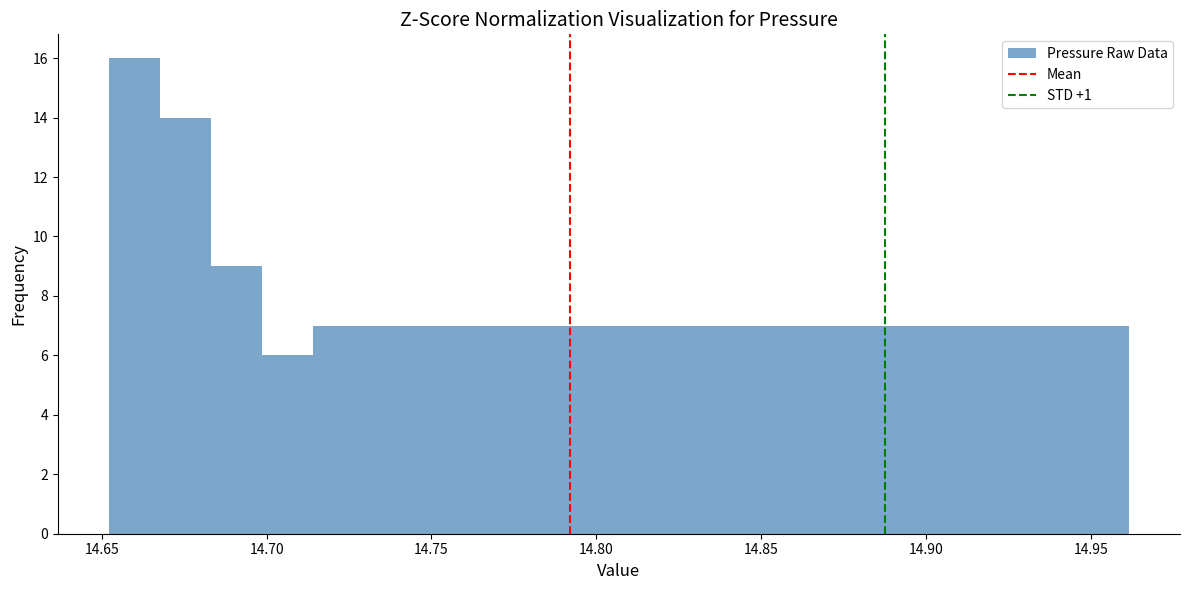

Read against the x-axis, roughly where is the centre of the tallest bar?

14.660